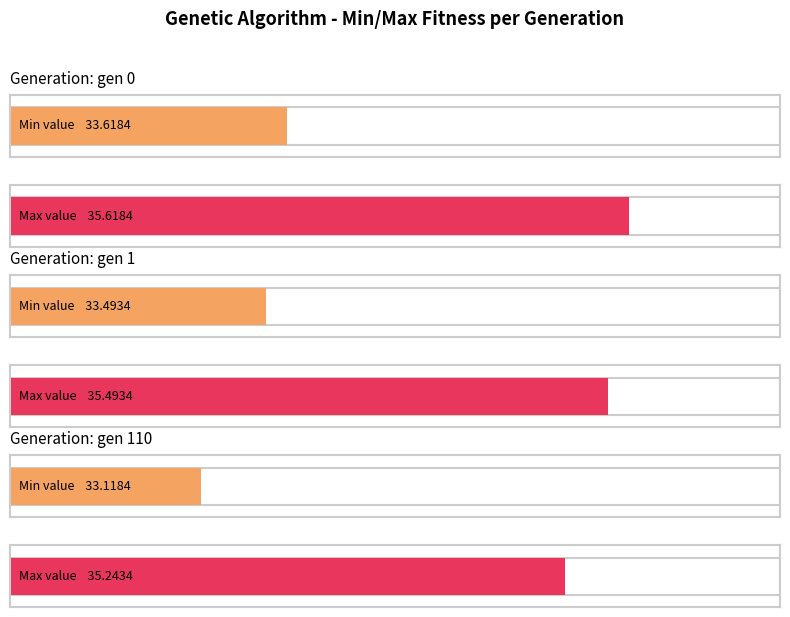

What is the approximate value of min at gen 110?

33.1